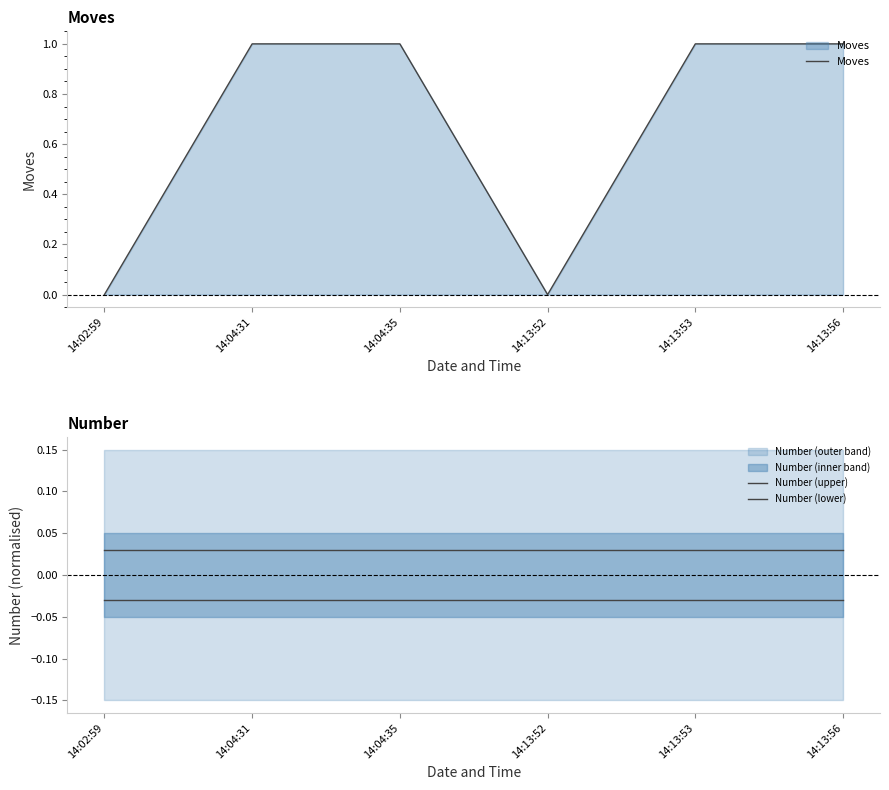

The Moves series shows 1 at 14:13:52. True or false?

False